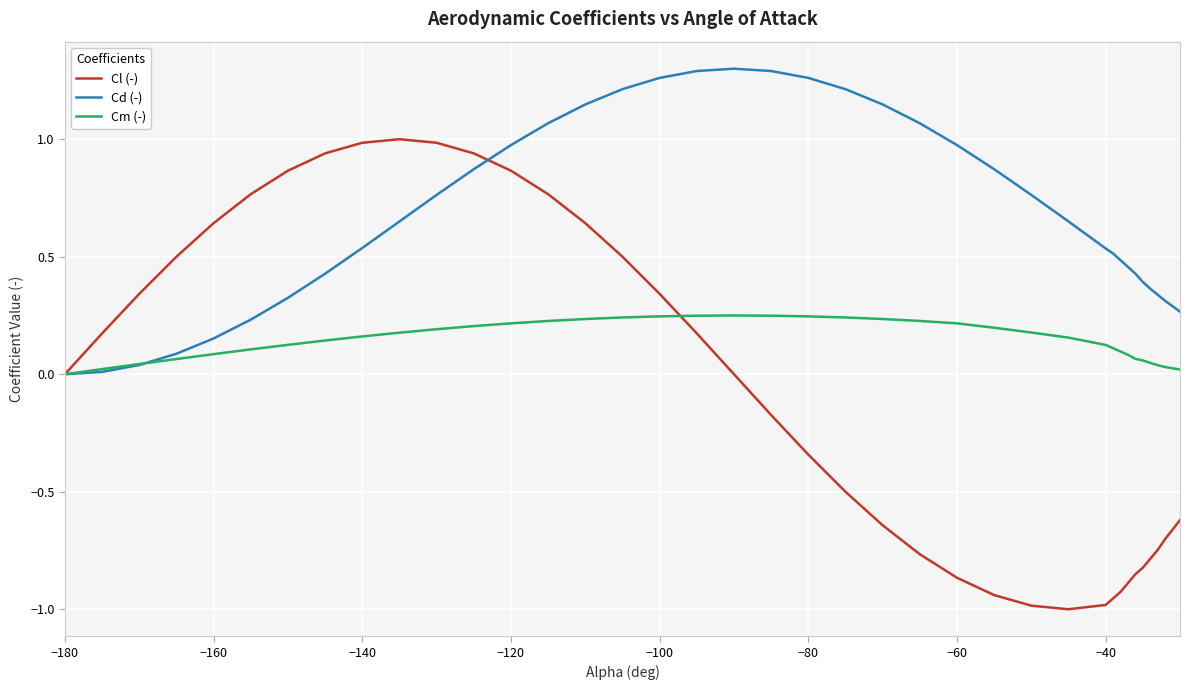

Rank the series by their average value, from highest to lowest.

Cd (-), Cm (-), Cl (-)